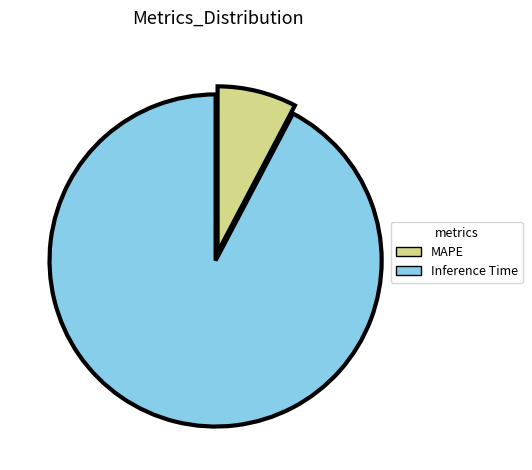

Rank the categories by value from lowest to highest.

MAPE, Inference Time